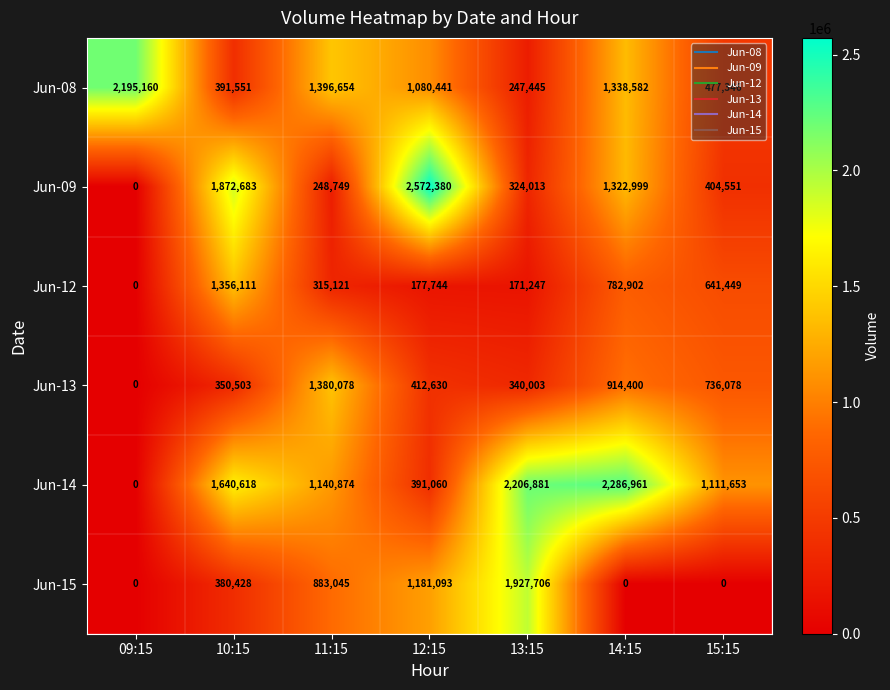

What is the sum of all Jun-09 values?

6745375